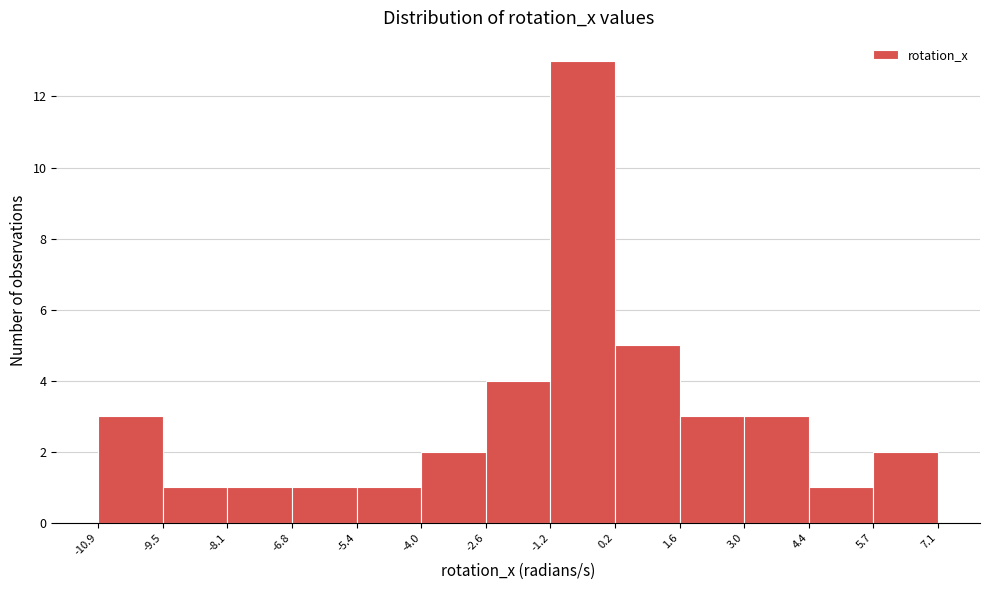

Which range on the x-axis has the tallest bar?

-1.2 to 0.2